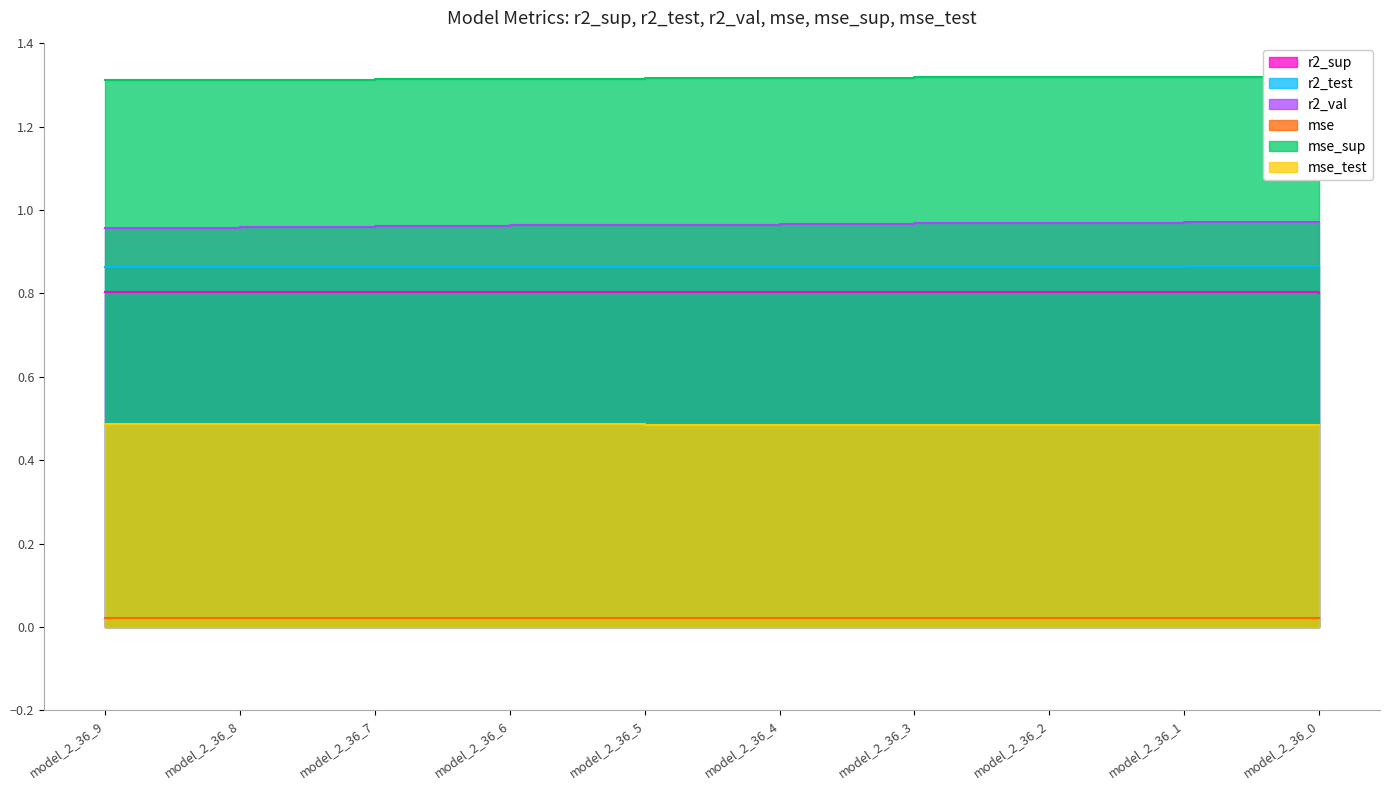

What is the spread (max minus min) of values at model_2_36_9?

1.3